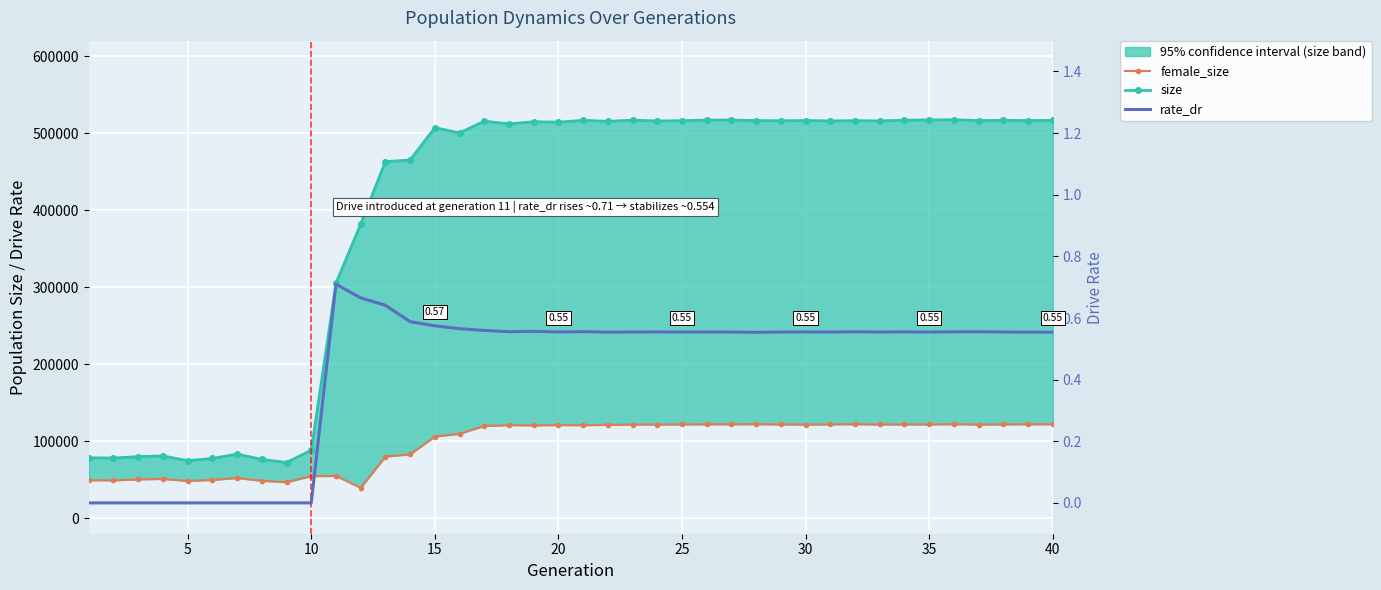

Rank the series by their maximum value, from lowest to highest.

rate_dr, female_size, size